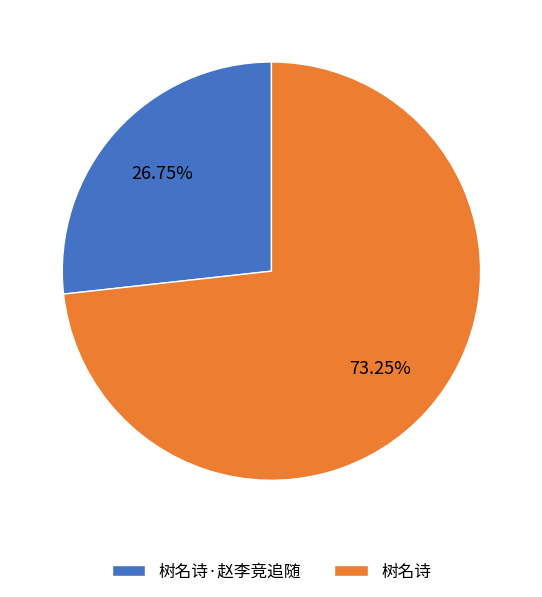

How much of the chart is everything except 树名诗·赵李竞追随?

73.2%